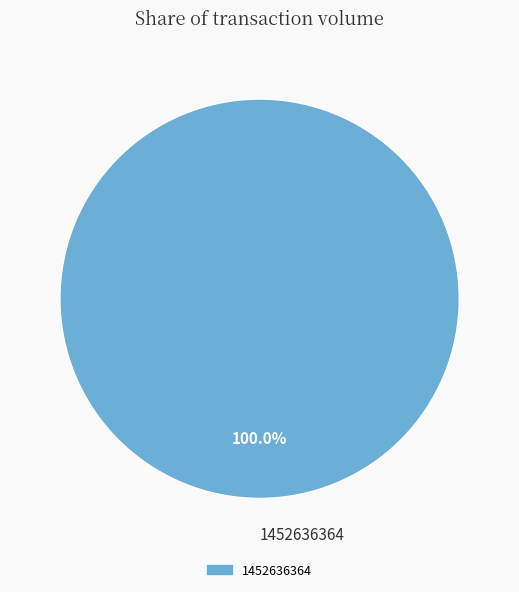

Is there any slice that represents more than half of the pie?

Yes